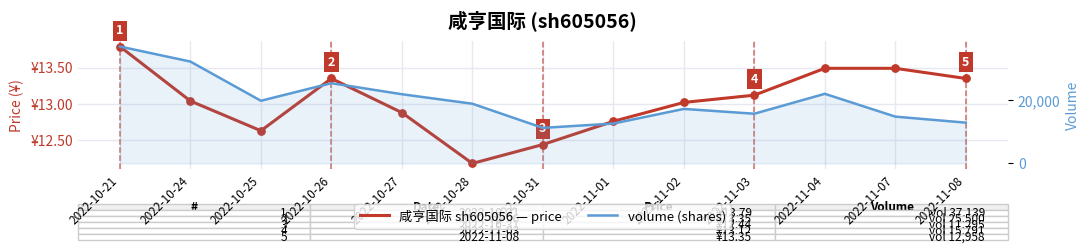

Which series has the largest Y range (max minus min)?

volume